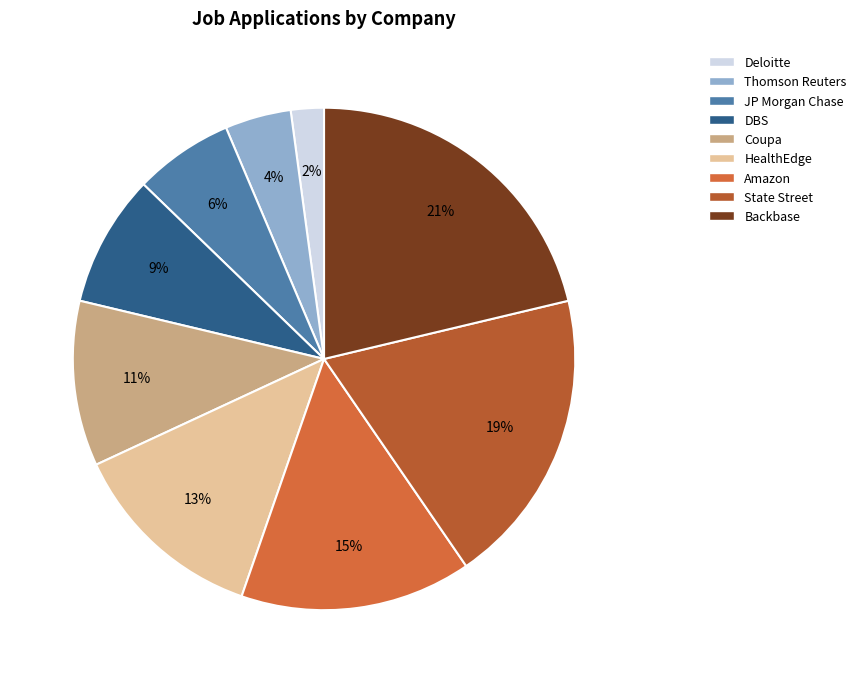

How many segments does this pie chart have?

9